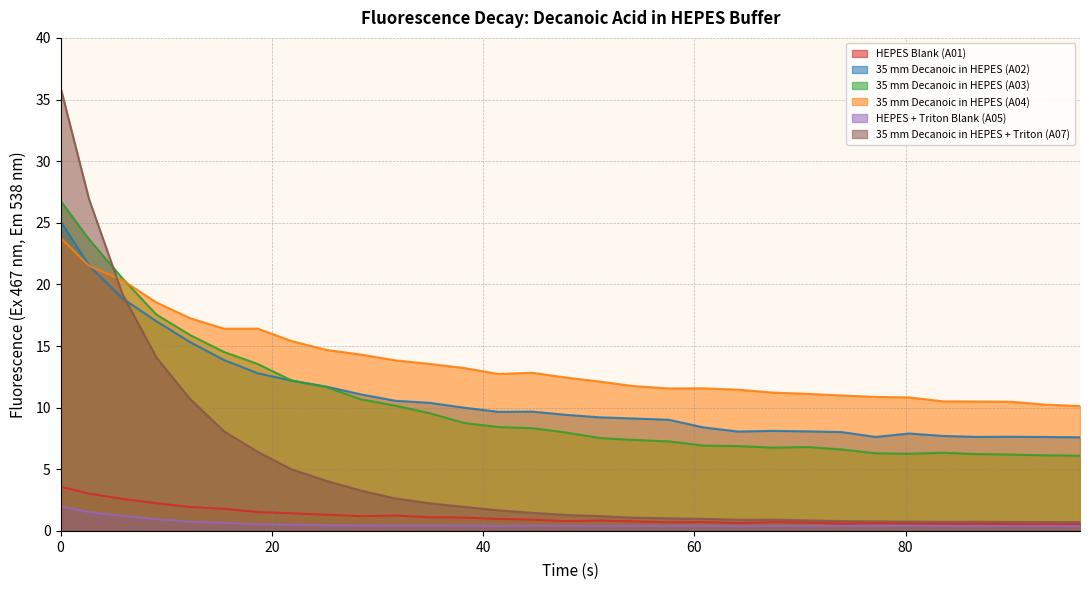

Which series has the widest spread of values?

35 mm Decanoic in HEPES + Triton (A07)